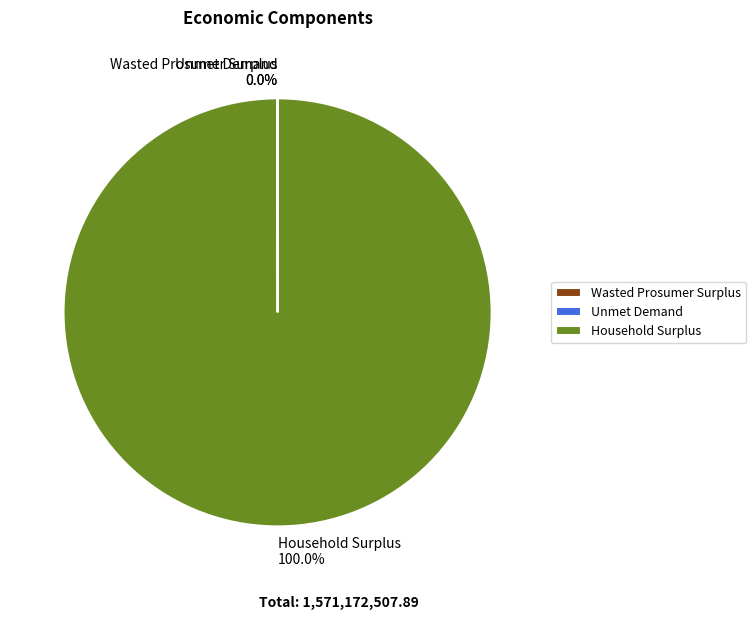

To the nearest percent, what percentage of the pie is Household Surplus?

100%